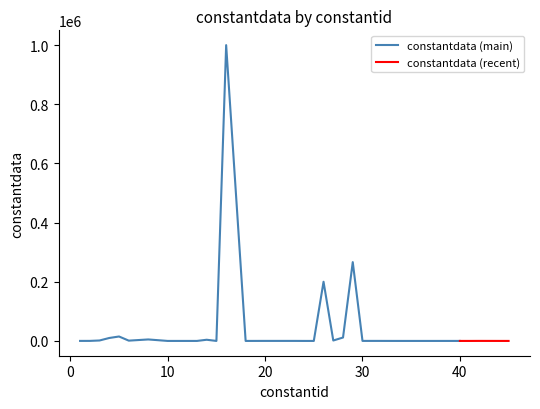

Reading right to left, list all the values displayed in this chart.

45=10	44=30	43=60	42=100	41=3	40=5	39=10	38=1	36=1	34=0	33=25	32=80	31=100	30=80	29=266400	28=11520	27=1440	26=200024	25=5	24=0	23=100	22=100	21=100	20=100	19=60	18=5	16=1000000	15=5	14=4000	13=5	12=10	10=1	8=5000	7=3000	6=1000	5=15000	4=10000	3=1500	2=140	1=100